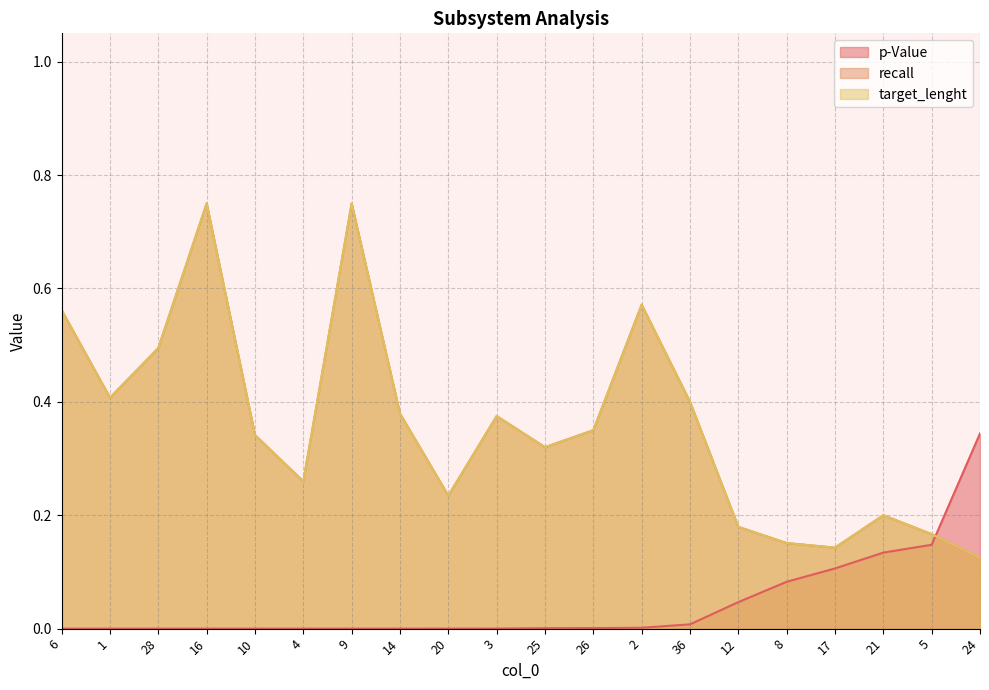

After their last crossing, which series has the higher values: p-Value or recall?

p-Value